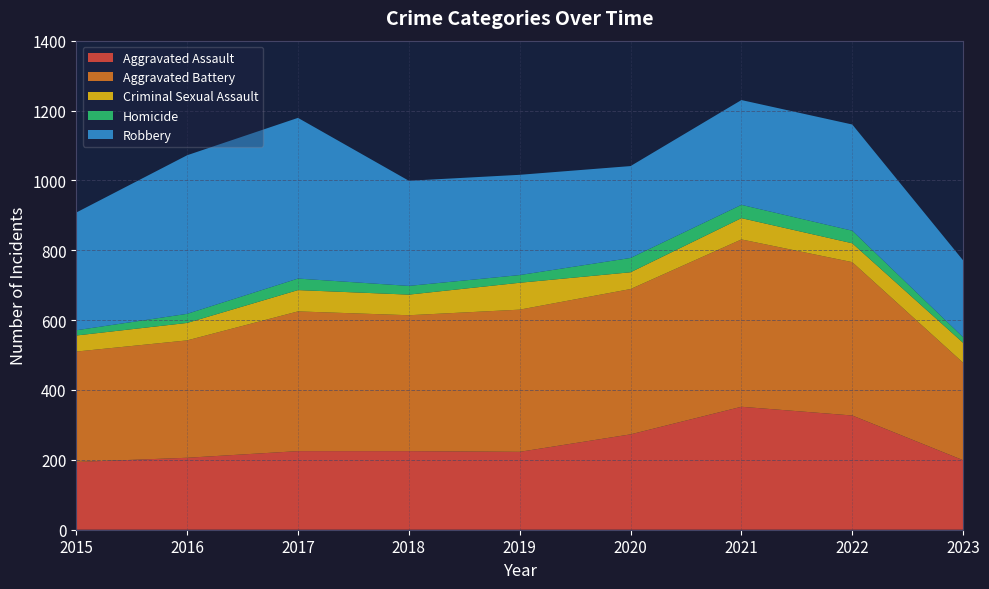

Reading left to right, extract all data points from this chart.

Aggravated Assault: 2015=194	2016=206	2017=225	2018=225	2019=223	2020=273	2021=352	2022=327	2023=199
Aggravated Battery: 2015=316	2016=336	2017=400	2018=389	2019=407	2020=416	2021=479	2022=439	2023=279
Criminal Sexual Assault: 2015=46	2016=50	2017=61	2018=59	2019=77	2020=48	2021=61	2022=54	2023=57
Homicide: 2015=15	2016=26	2017=33	2018=25	2019=22	2020=41	2021=38	2022=36	2023=16
Robbery: 2015=337	2016=454	2017=460	2018=301	2019=287	2020=263	2021=300	2022=304	2023=220